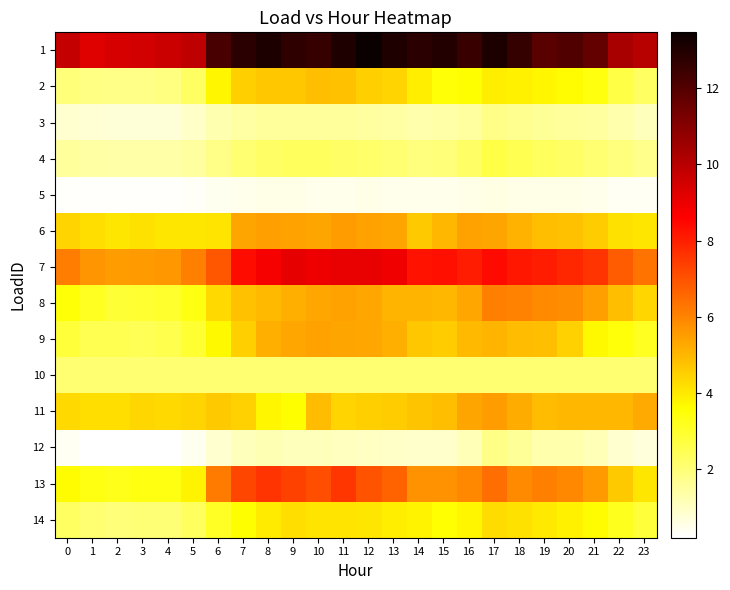

Which series has the largest total across all categories?

1